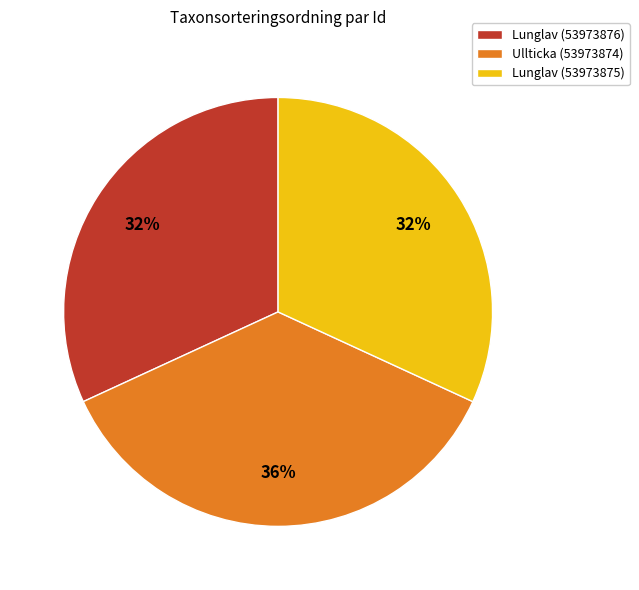

To the nearest percent, what portion does Lunglav (53973875) represent?

32%